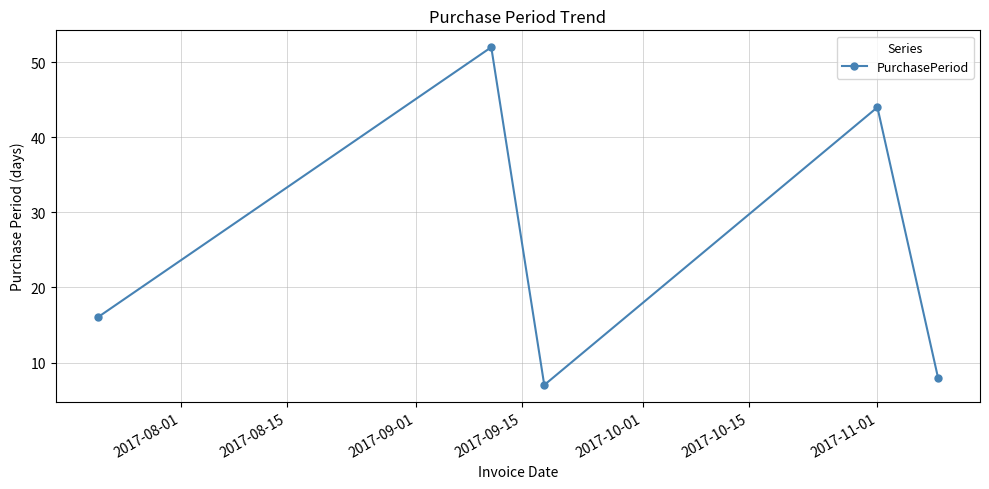

What is the value of the 1st point from the left?

16